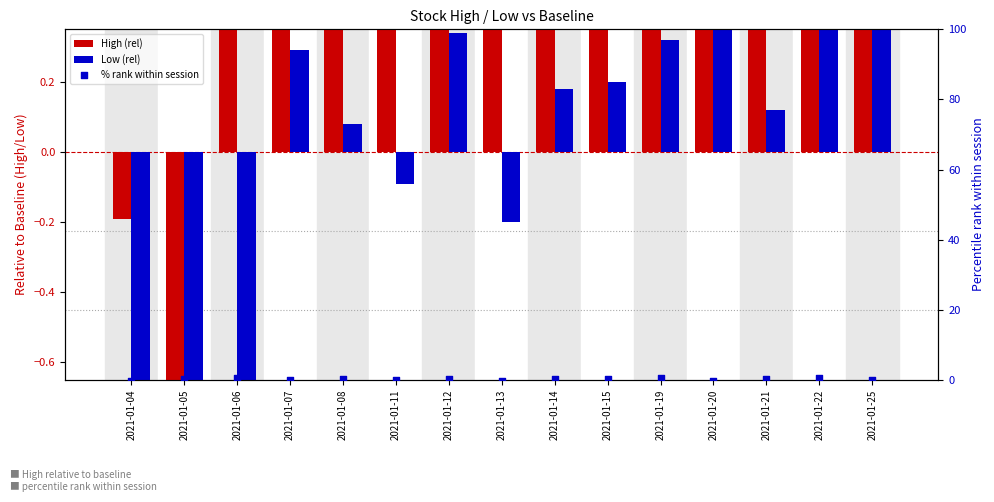

At how many categories does at least one series exceed 1?

7